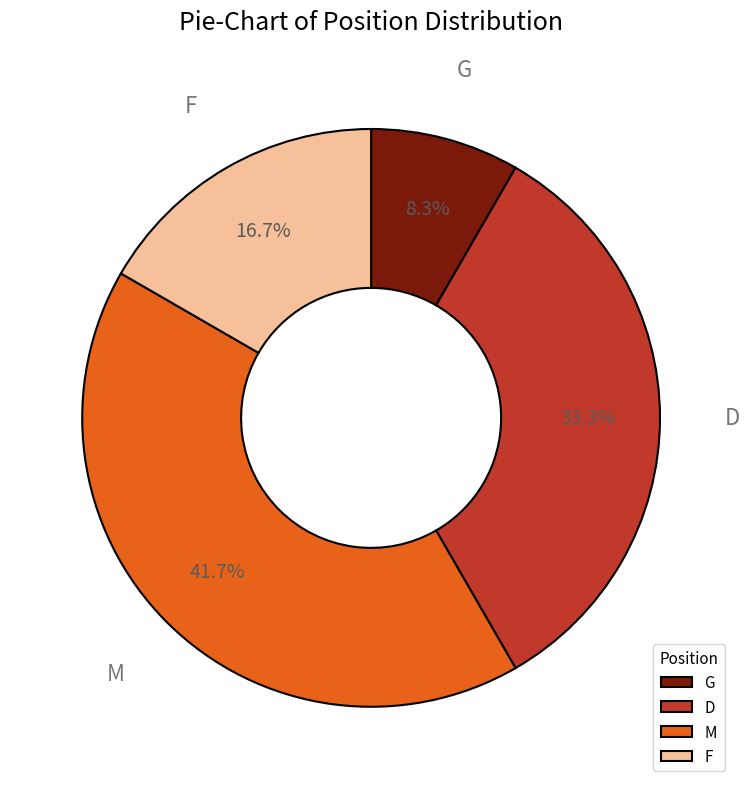

Count the number of slices in the pie.

4